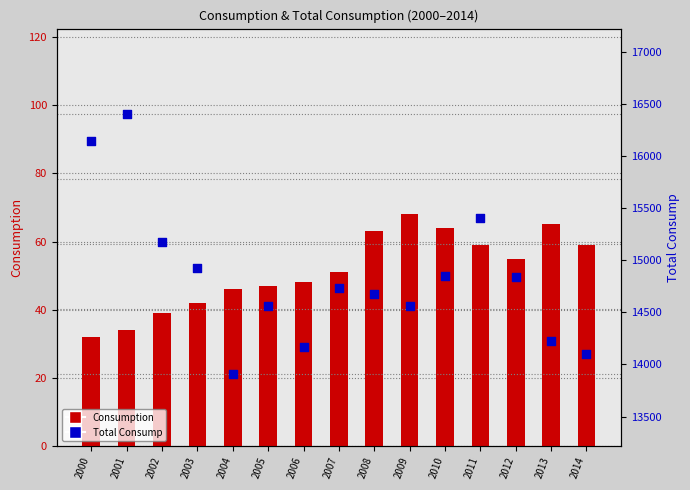

At which category is the sum across all series the highest?

2001